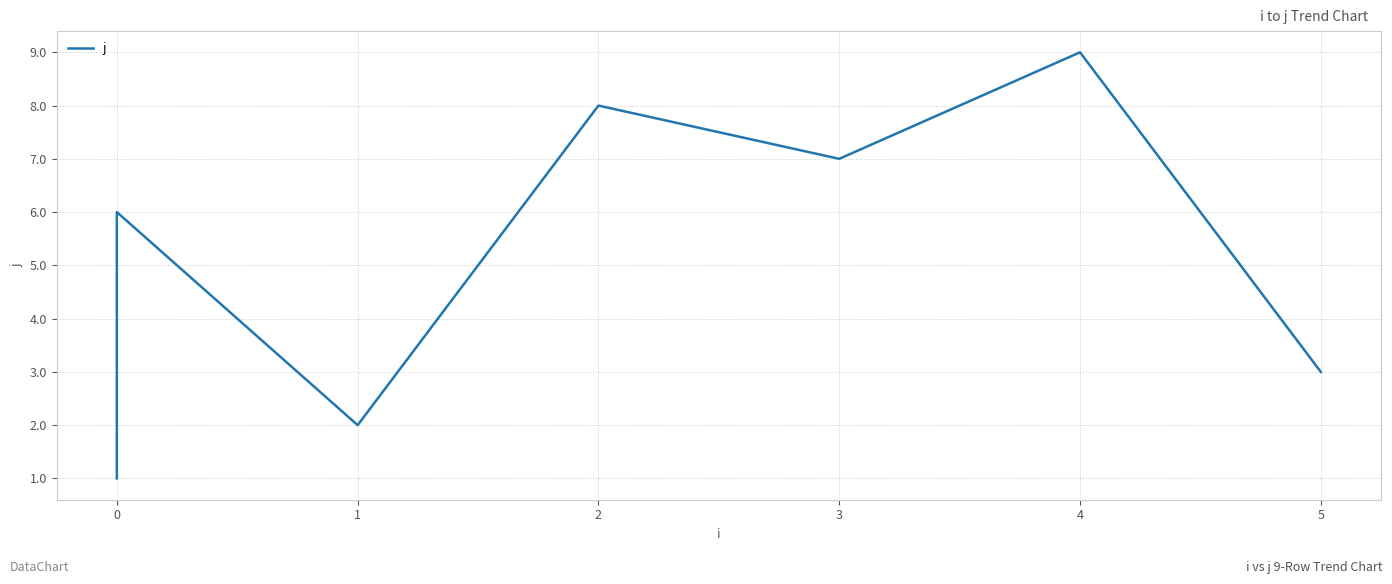

What is the difference between the second highest and minimum values?

7